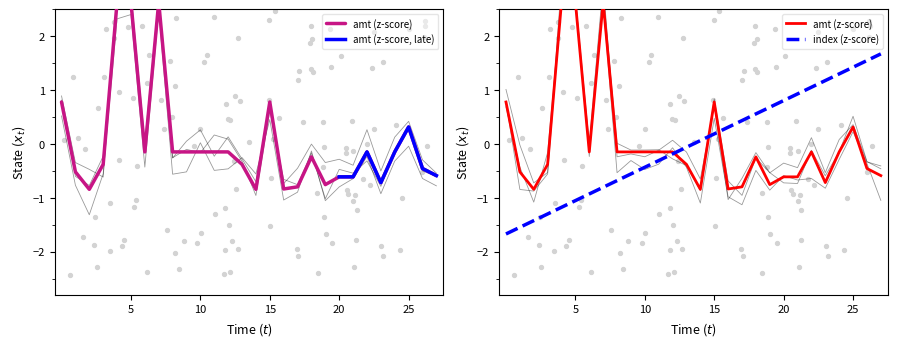

Is the value of index at 13 greater than the value of amt at 0?

No